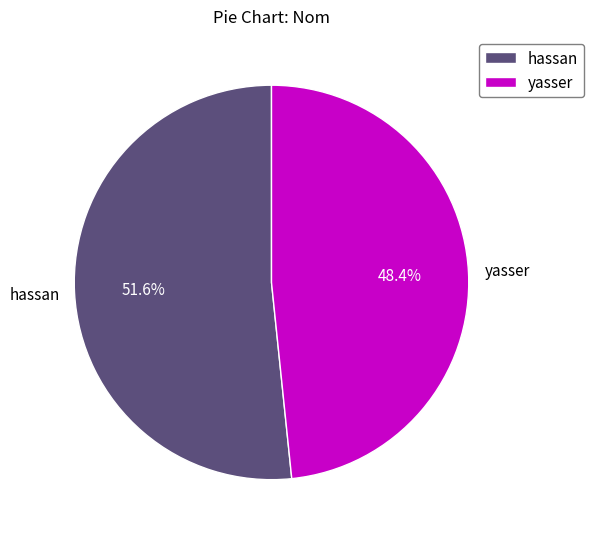

Rank the categories by value from highest to lowest.

hassan, yasser